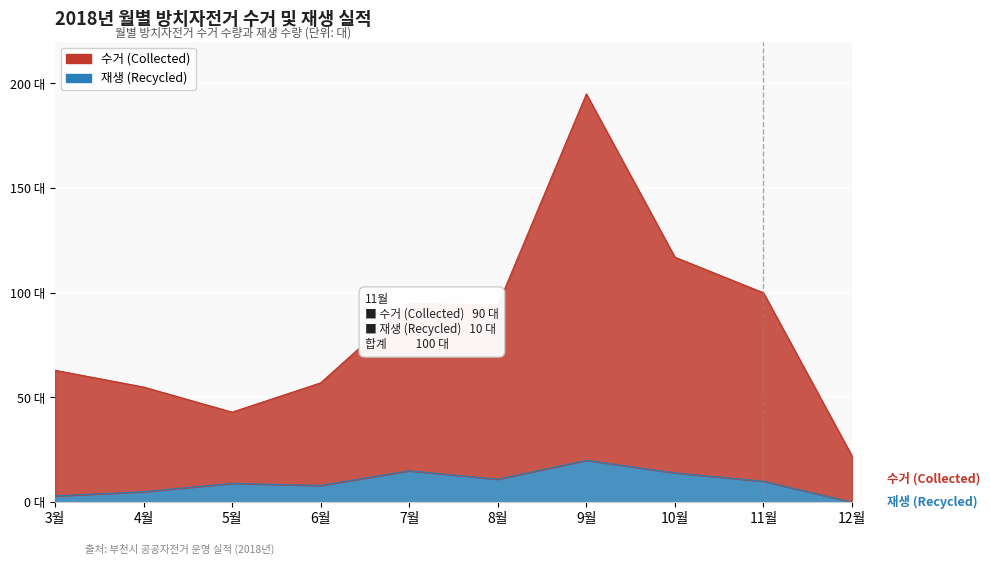

Which has a higher value, 12월 or 6월?

6월